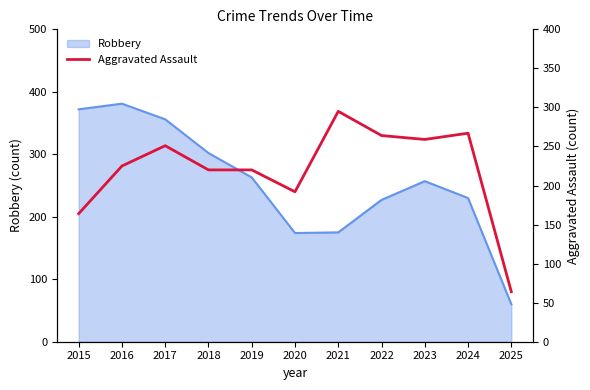

How many values exceed 225?

5